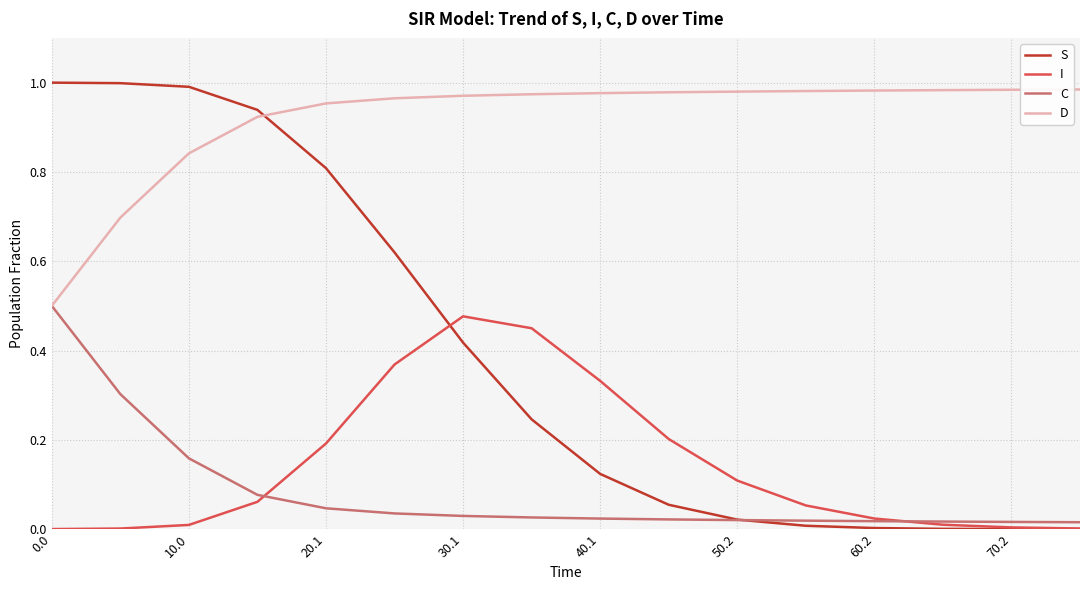

Which series has the largest total across all categories?

D